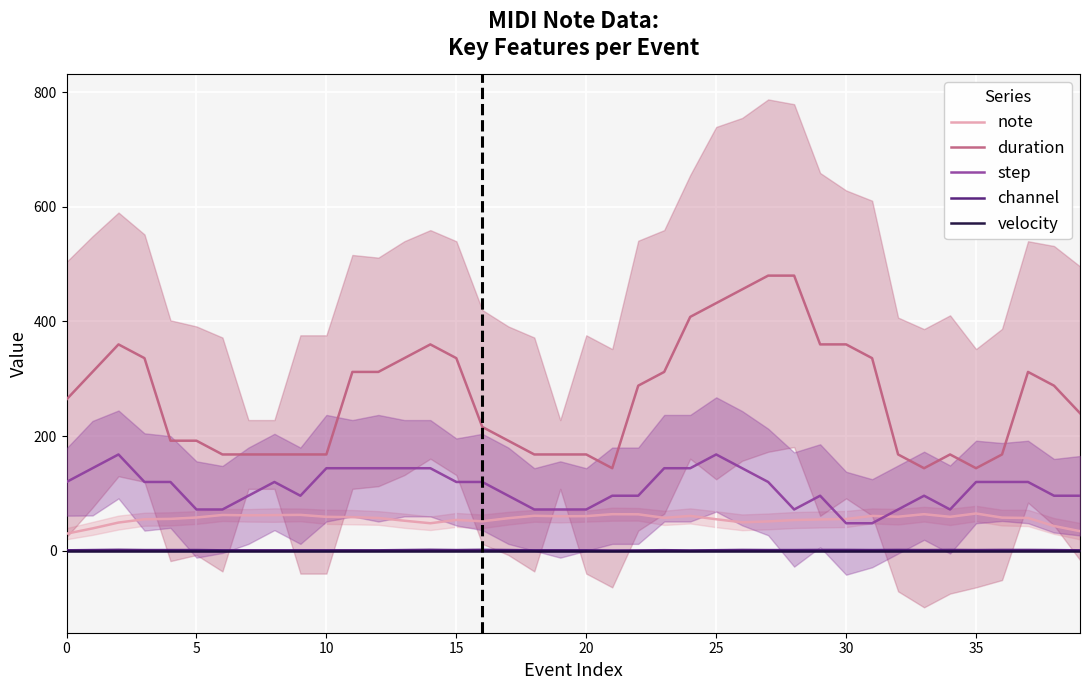

True or false: step and velocity intersect in this chart.

False